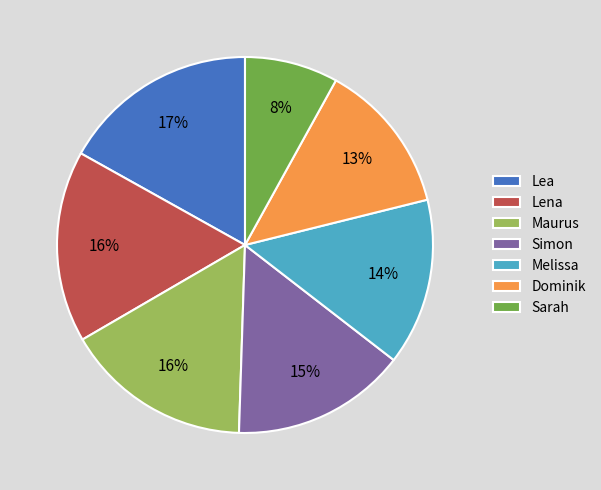

Count the number of slices in the pie.

7